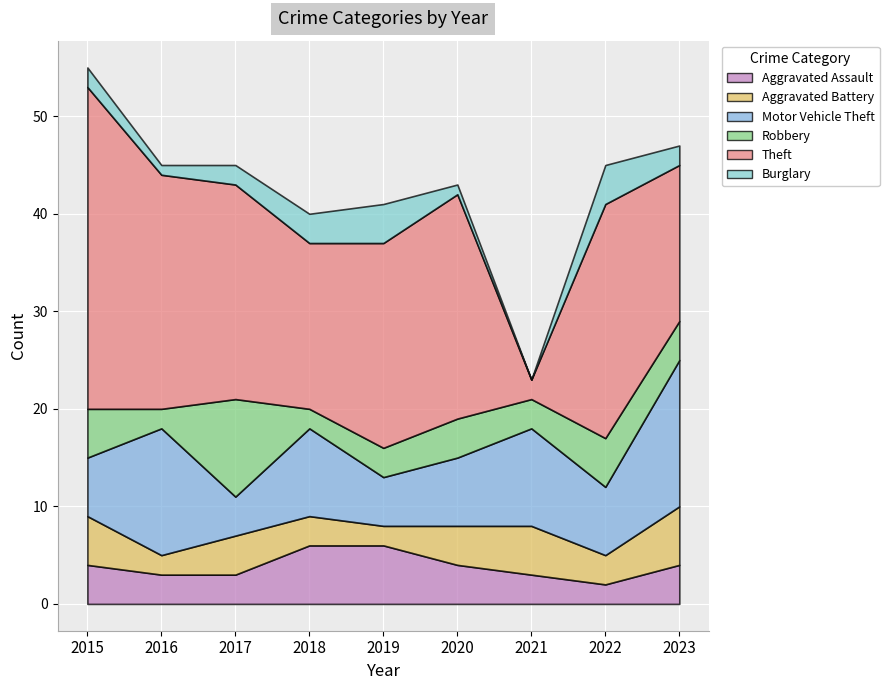

What is the maximum value for Motor Vehicle Theft?

15